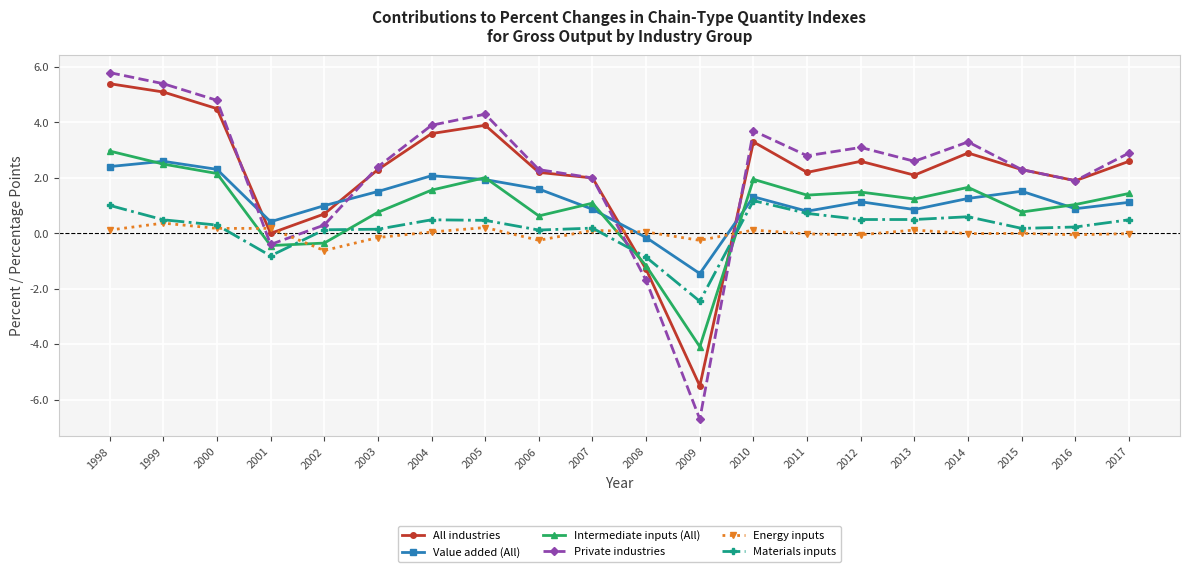

What is the approximate value of Private industries at 2005?

4.3